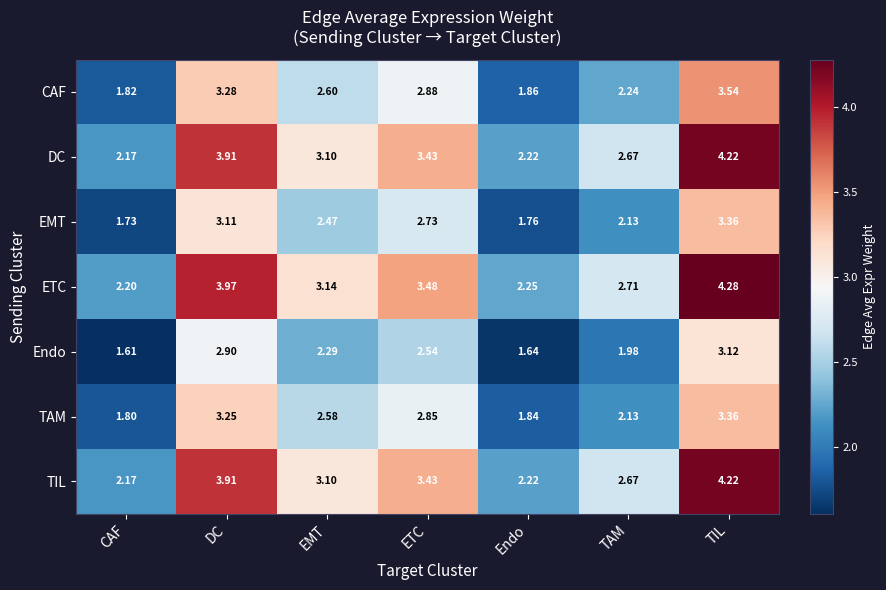

At which category is the sum across all series the highest?

TIL